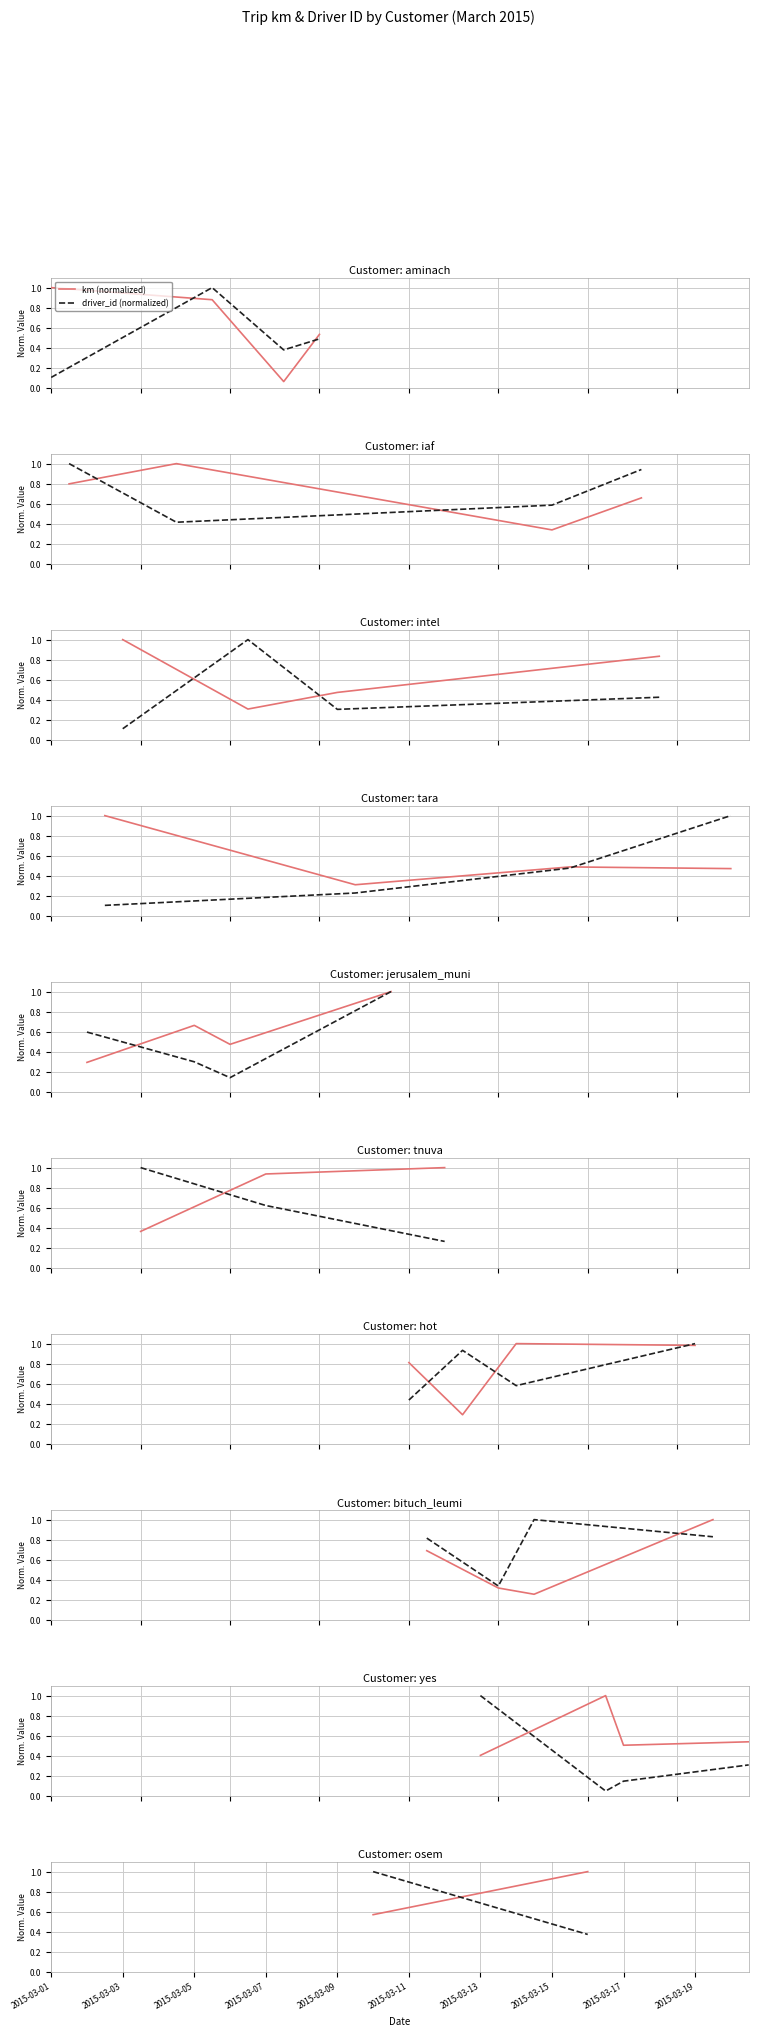

Read the driver_id (normalized) value at 2015-03-03.

0.4